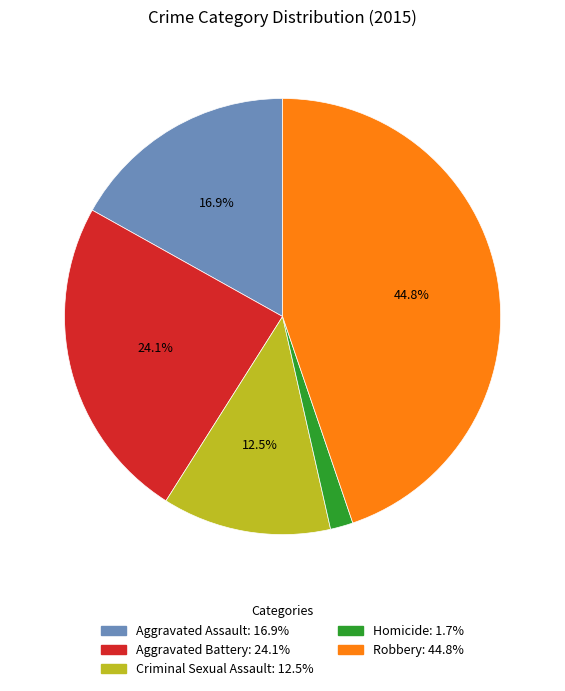

How many segments does this pie chart have?

5